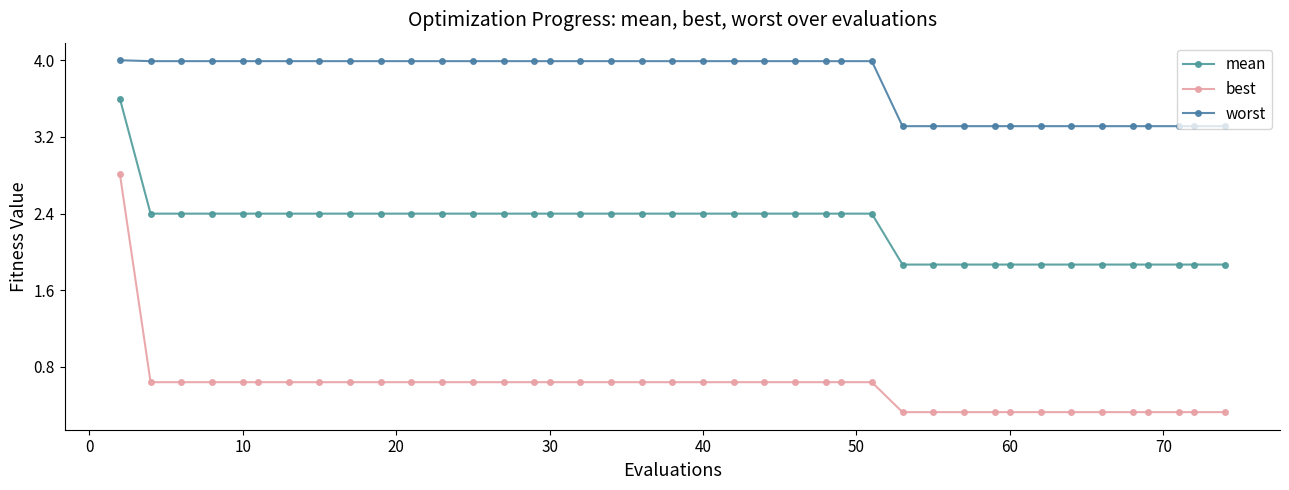

What is the difference between the maximum and second lowest values in the best series?

2.5